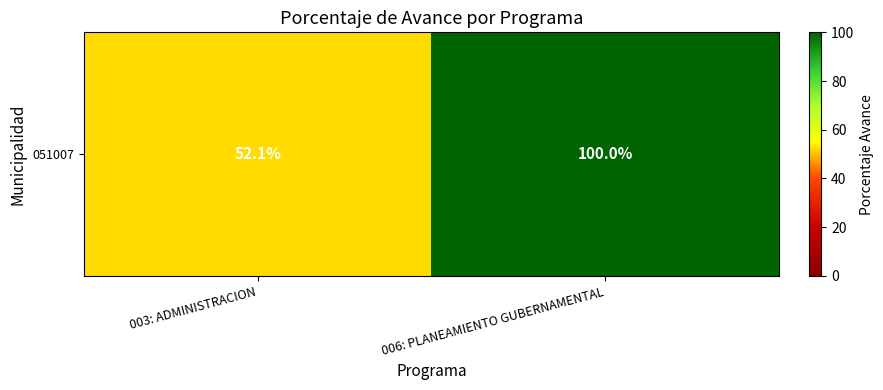

What is the minimum value shown in the chart?

52.1